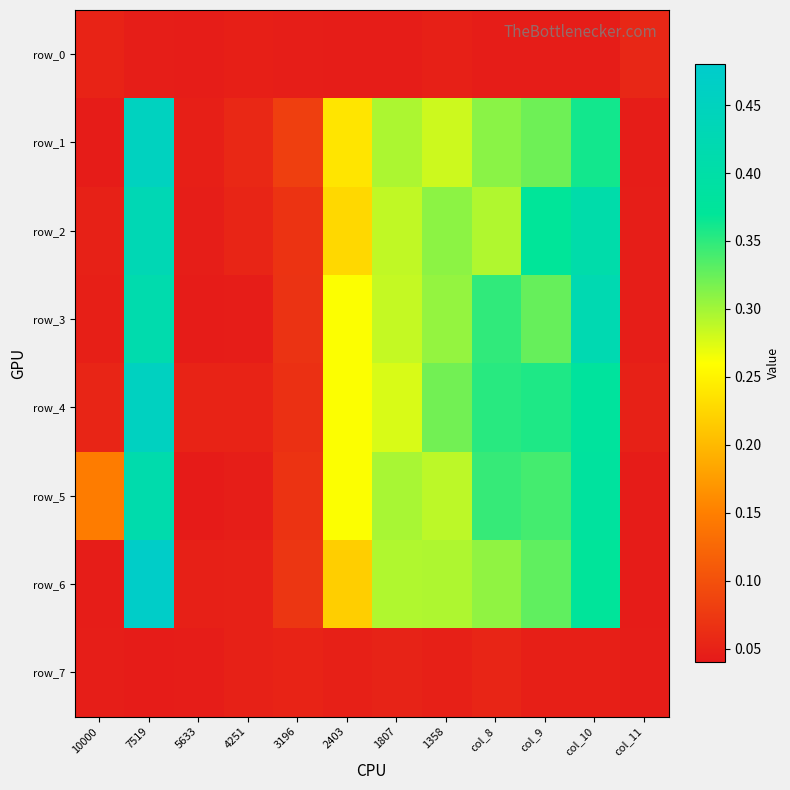

Which series has the largest total across all categories?

row_5